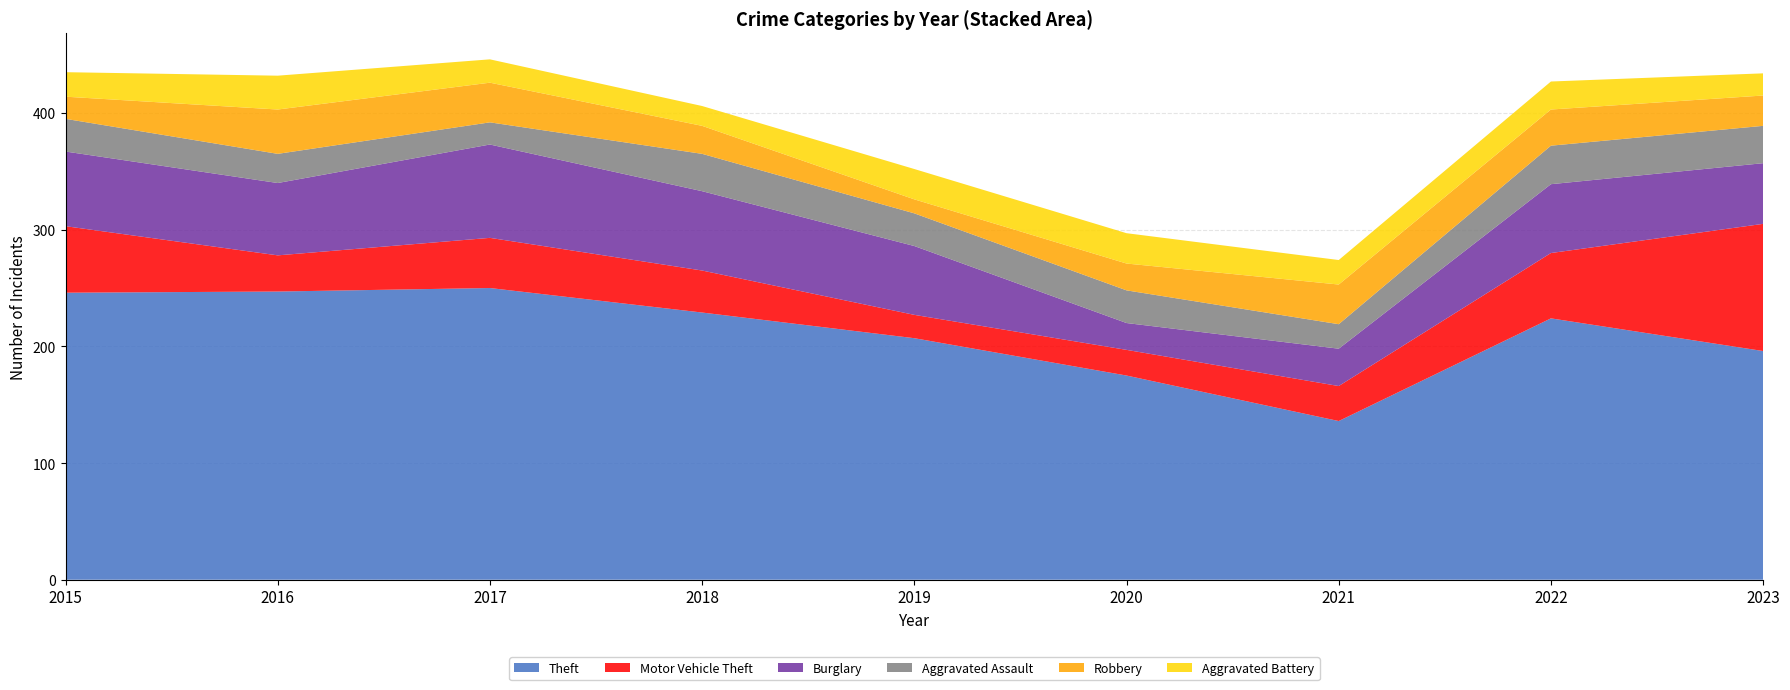

Reading left to right, extract all data points from this chart.

Theft: 246	247	250	229	207	175	136	224	196
Motor Vehicle Theft: 57	31	43	36	20	22	30	56	109
Burglary: 64	62	80	68	59	23	32	59	52
Aggravated Assault: 28	25	19	32	28	28	21	33	32
Robbery: 19	38	34	24	12	23	34	31	26
Aggravated Battery: 21	29	20	17	26	26	21	24	19